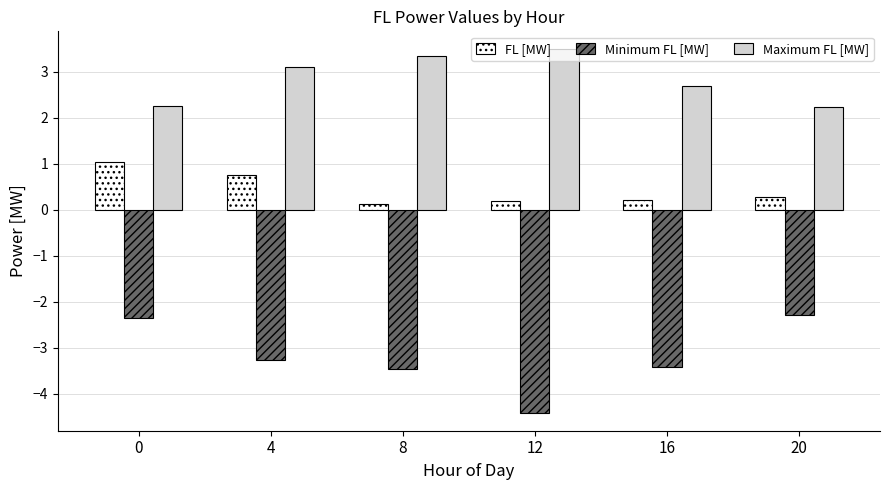

What is the difference between the maximum and minimum values in the Maximum FL [MW] series?

1.2